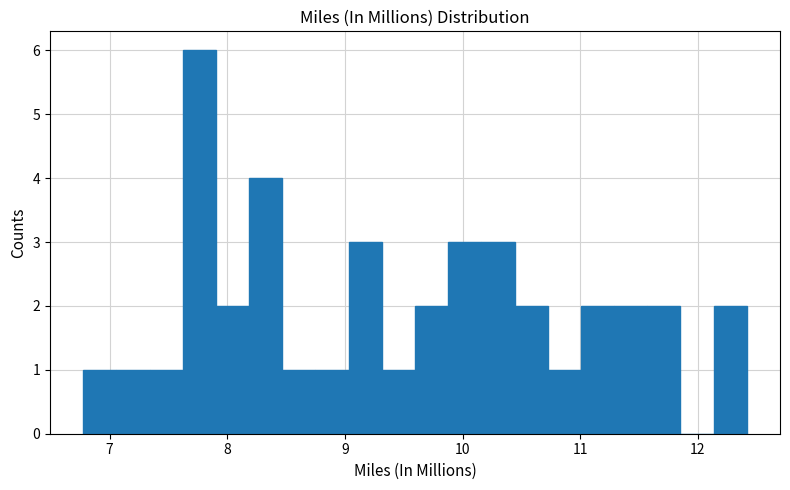

Read against the x-axis, roughly where is the centre of the tallest bar?

7.8